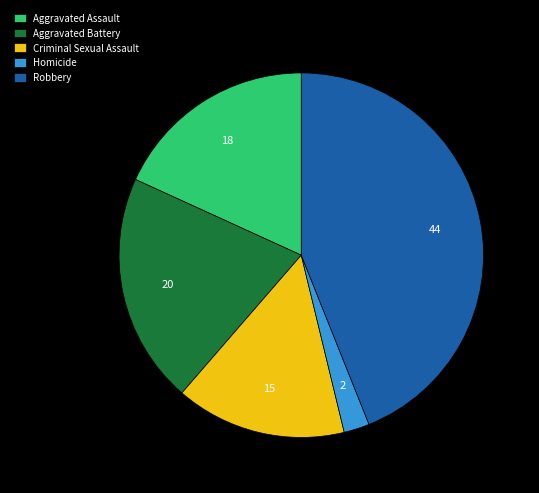

Do Criminal Sexual Assault and Aggravated Battery together represent more than half of the pie?

No